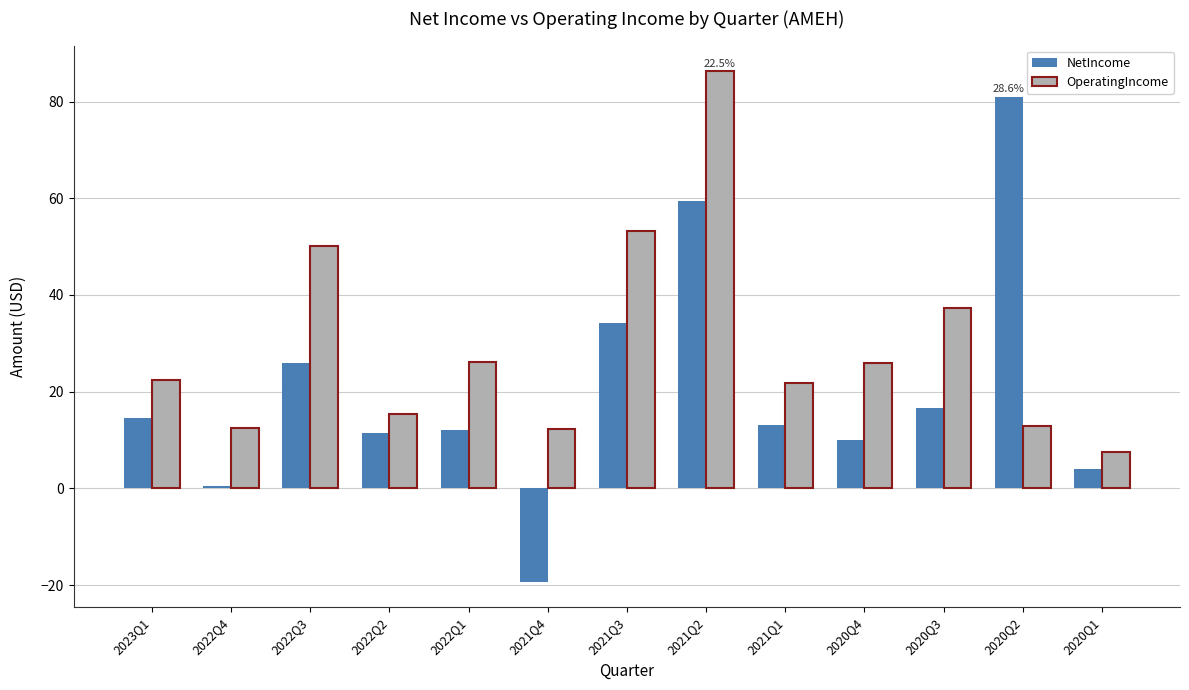

List the series in order of their peak value, lowest first.

NetIncome, OperatingIncome